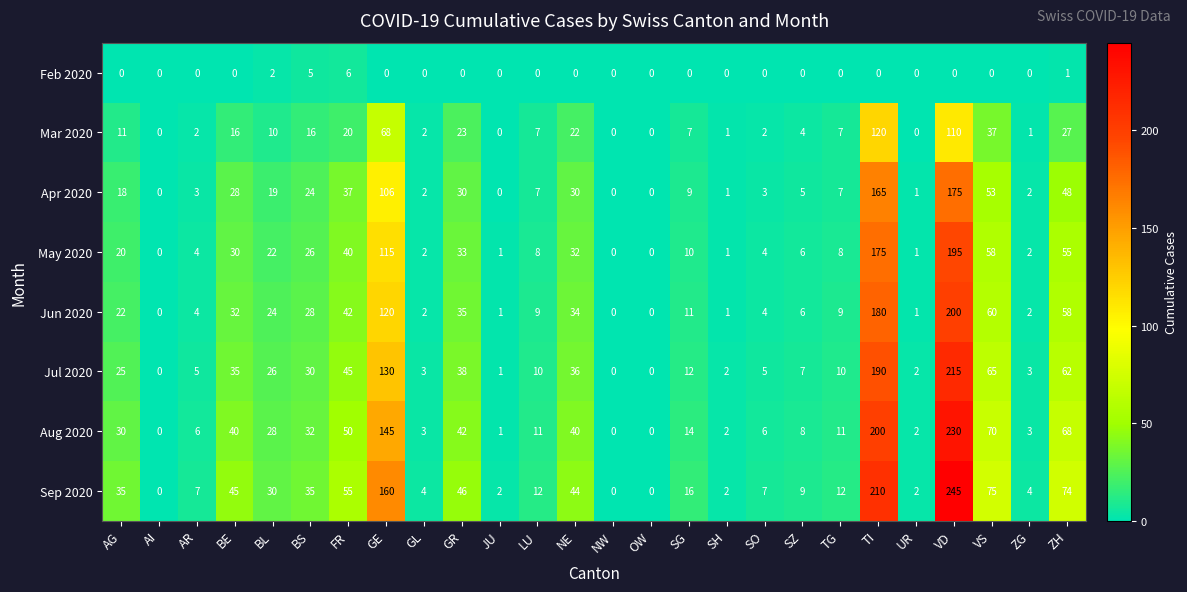

The value of Sep 2020 at ZH is 35. True or false?

False